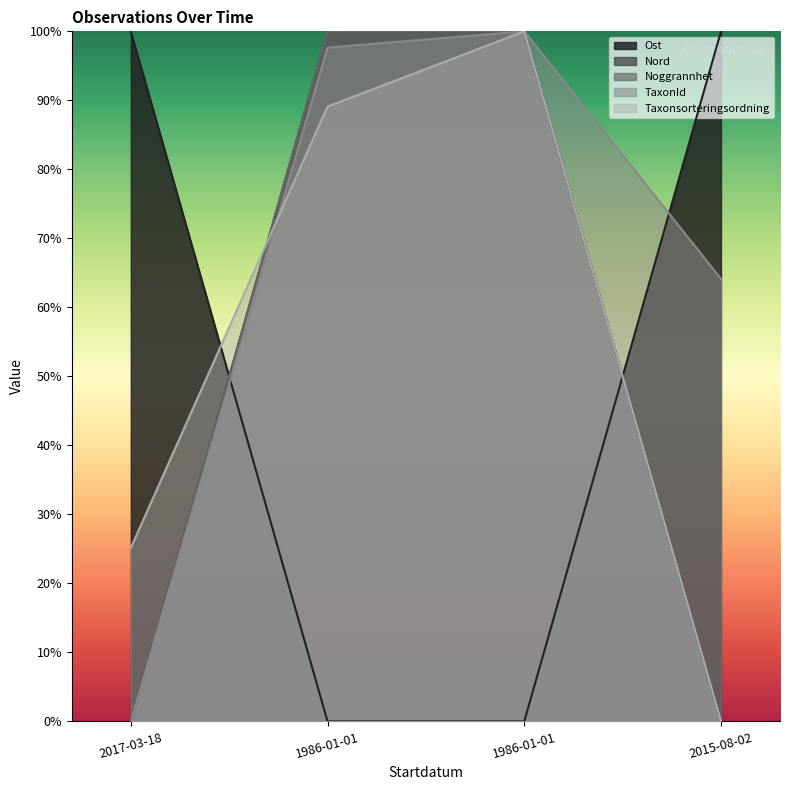

What is the average value of the Nord series?

50.0